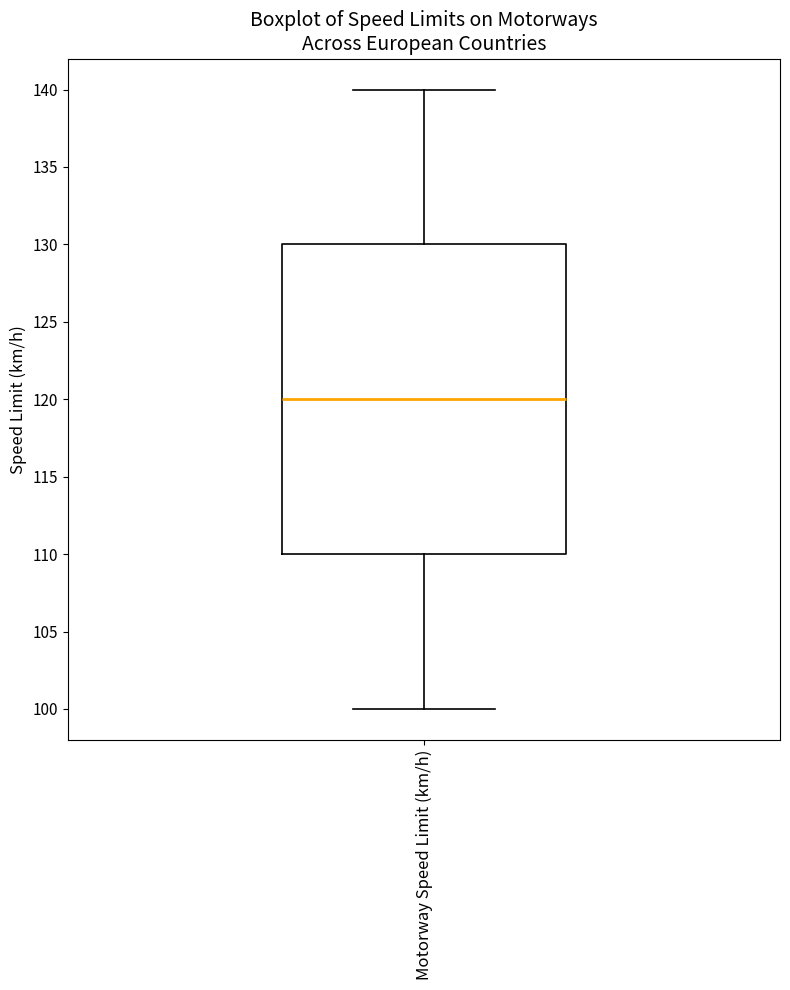

Transcribe this box plot: give where the median line is, the range the box spans, and where the two whiskers end, as read against the y-axis. The values are not printed on the chart, so give them approximately, as read against the axis.

median 120, box 110 to 130, whiskers 100 to 140